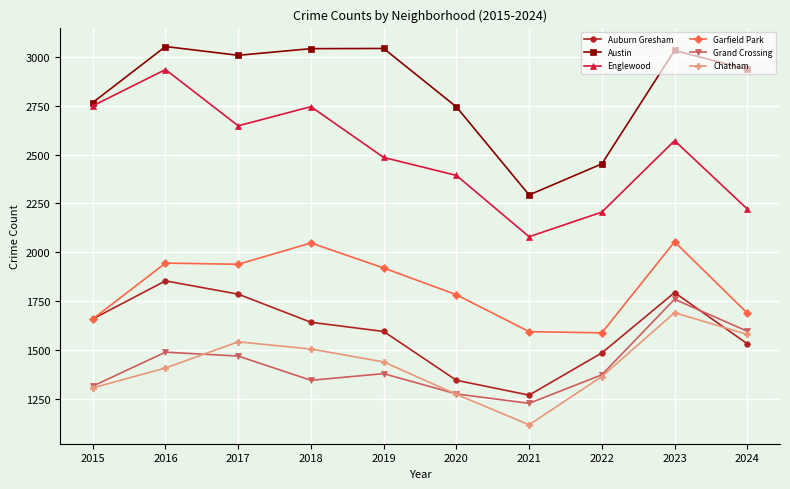

True or false: Garfield Park and Chatham cross at least once.

False